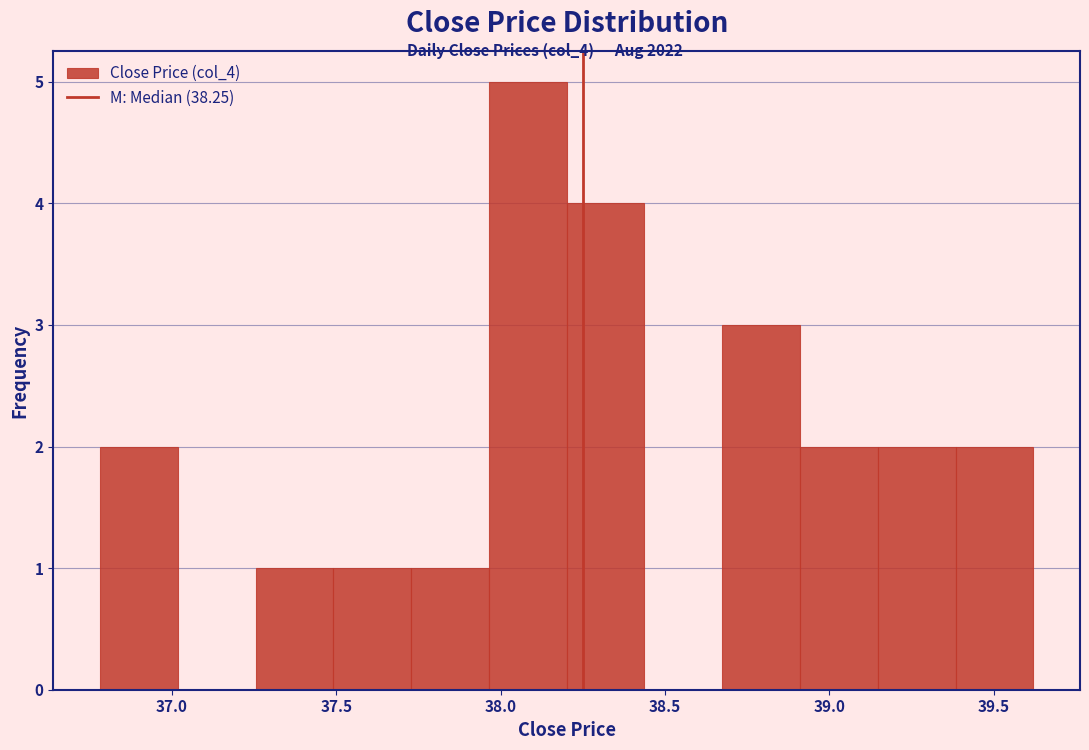

Reading left to right, transcribe this chart: for each bar, give the range it covers on the x-axis and its height. Neither the bar edges nor the heights are printed on the chart, so give them approximately, as read against the axes.

36.80 to 37.00: 2
37.00 to 37.25: 0
37.25 to 37.50: 1
37.50 to 37.75: 1
37.75 to 37.95: 1
37.95 to 38.20: 5
38.20 to 38.45: 4
38.45 to 38.65: 0
38.65 to 38.90: 3
38.90 to 39.15: 2
39.15 to 39.40: 2
39.40 to 39.60: 2